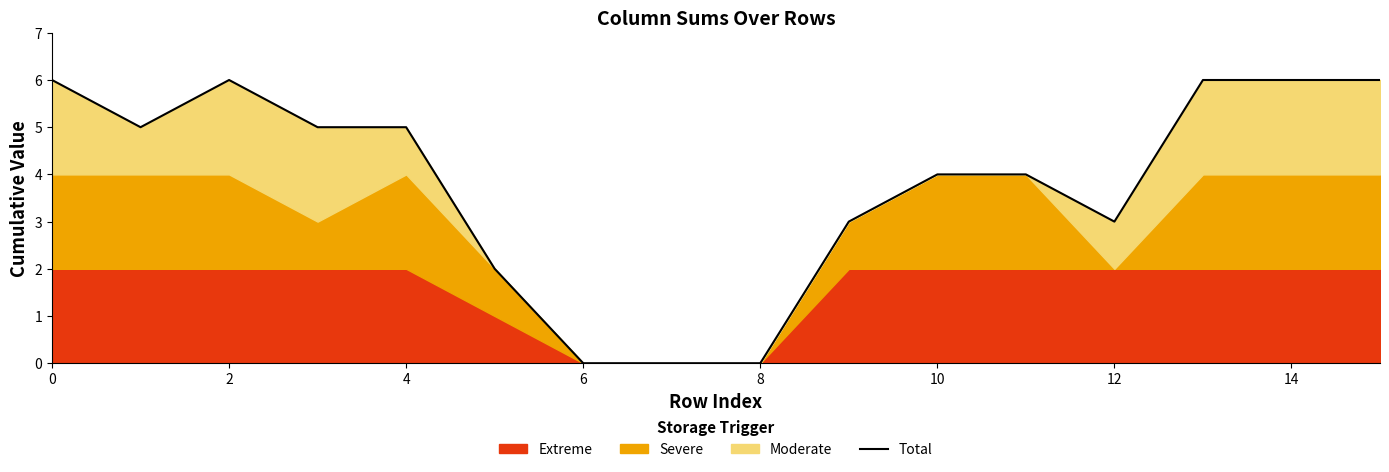

Reading right to left, transcribe all the data shown in this chart.

6	6	6	3	4	4	3	0	0	0	2	5	5	6	5	6